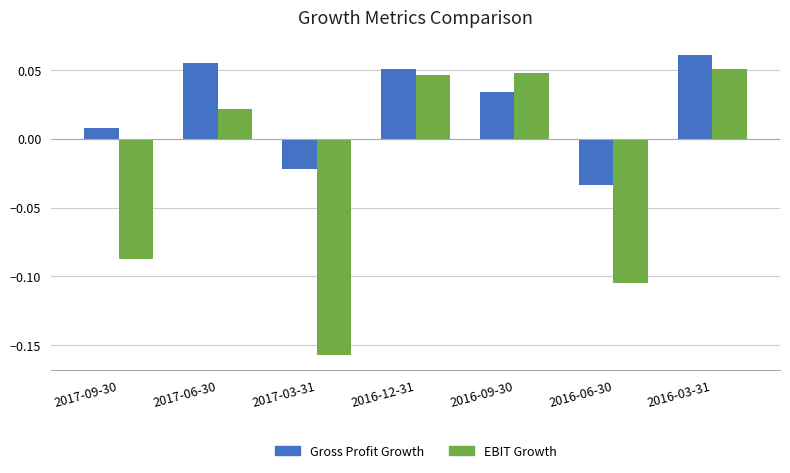

How many data points does each series have?

7